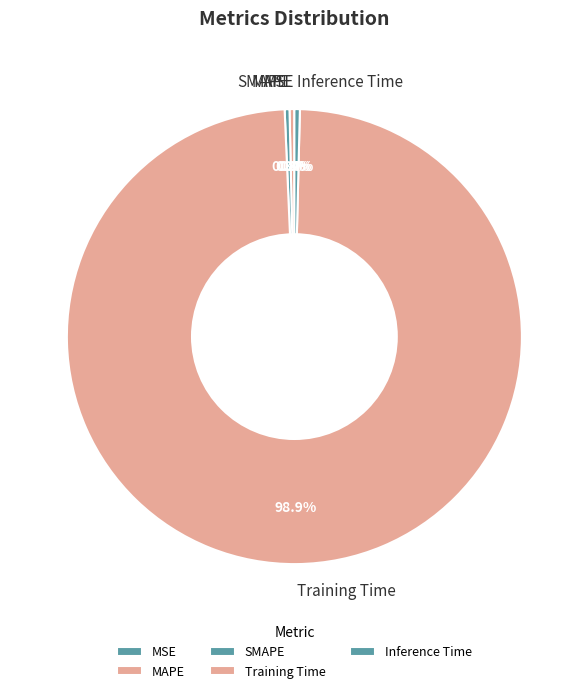

What is the largest slice in the pie chart?

Training Time